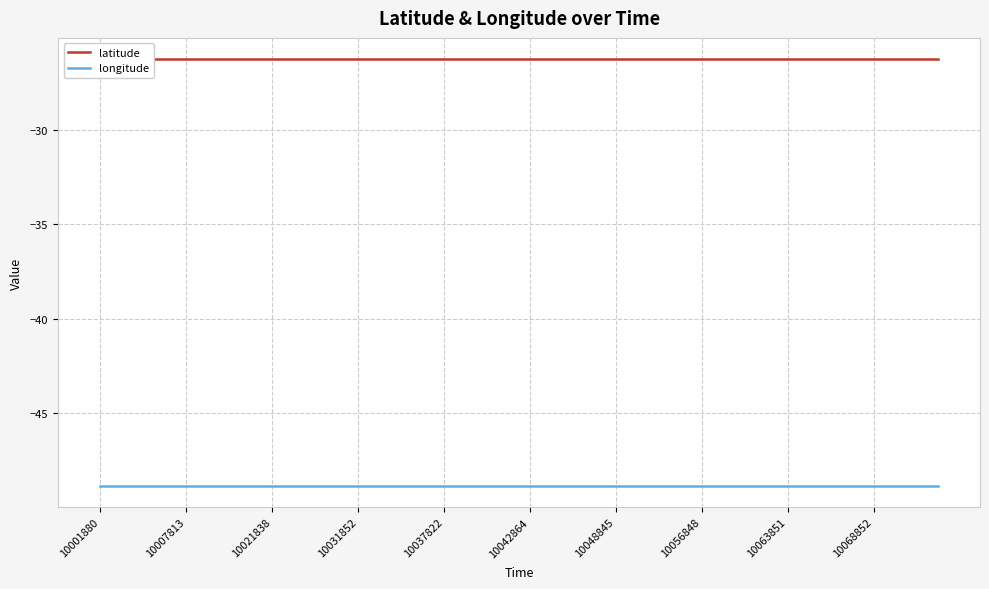

What is the minimum value shown in the chart?

-48.9